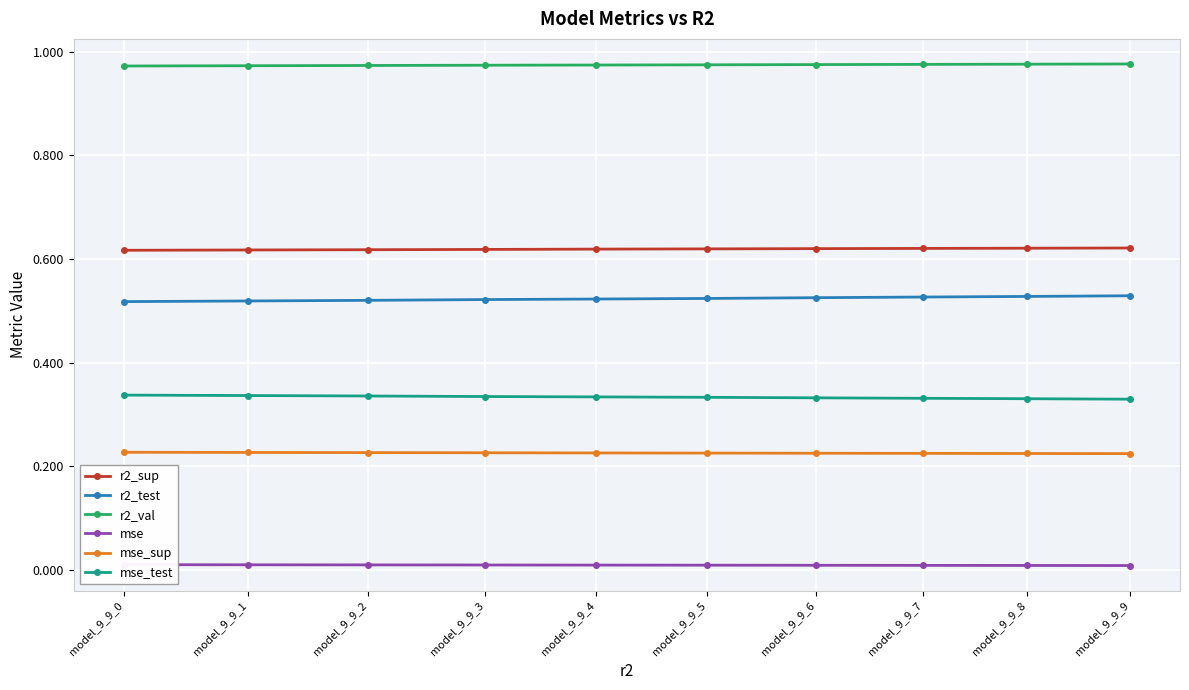

Which has a higher value, model_9_9_1 or model_9_9_7?

model_9_9_7